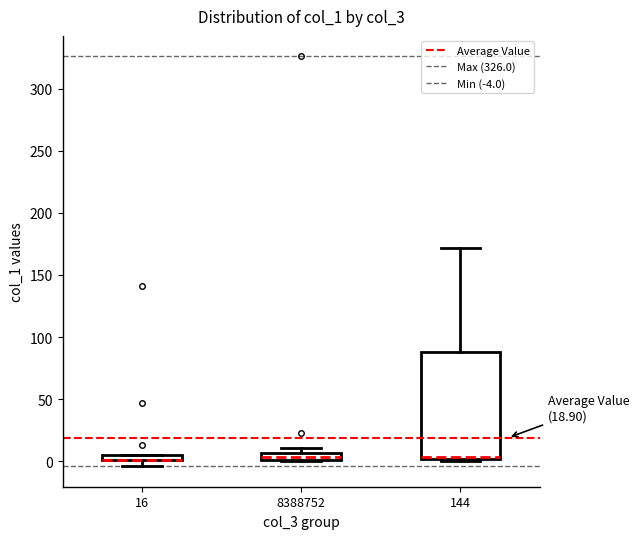

Comparing the boxes themselves (not the whiskers), which one is the tallest?

144